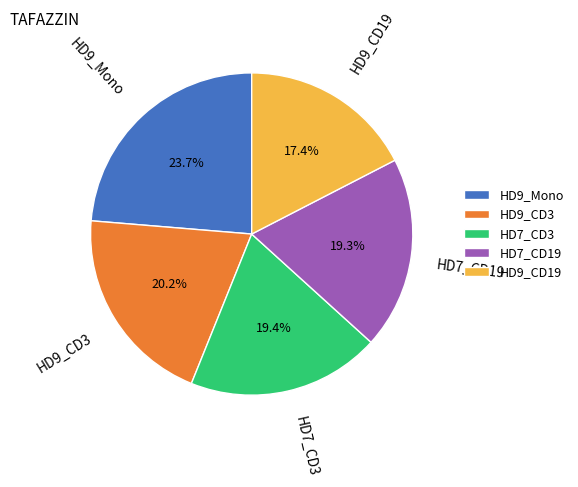

Does HD7_CD19 represent more than half of the total?

No